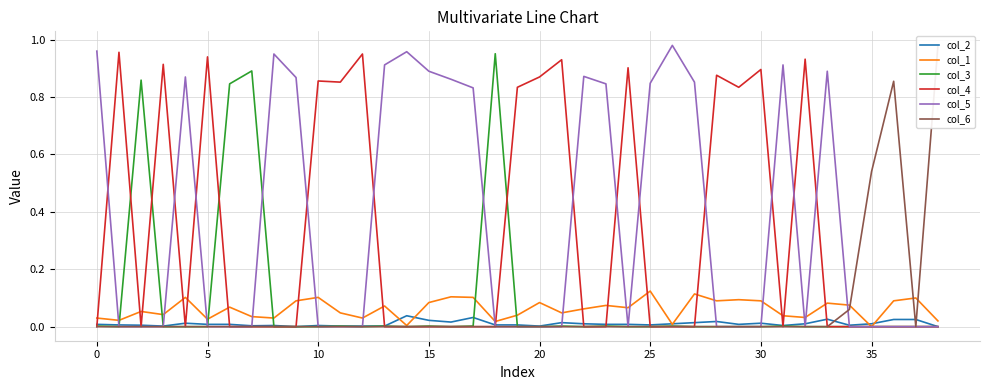

Reading right to left, transcribe all the data shown in this chart.

col_2: 0.0	0.0	0.0	0.0	0.0	0.0	0.0	0.0	0.0	0.0	0.0	0.0	0.0	0.0	0.0	0.0	0.0	0.0	0.0	0.0	0.0	0.0	0.0	0.0	0.0	0.0	0.0	0.0	0.0	0.0	0.0	0.0	0.0	0.0	0.0	0.0	0.0	0.0	0.0
col_1: 0.0	0.1	0.1	0.0	0.1	0.1	0.0	0.0	0.1	0.1	0.1	0.1	0.0	0.1	0.1	0.1	0.1	0.0	0.1	0.0	0.0	0.1	0.1	0.1	0.0	0.1	0.0	0.0	0.1	0.1	0.0	0.0	0.1	0.0	0.1	0.0	0.1	0.0	0.0
col_3: 0.0	0.0	0.0	0.0	0.0	0.0	0.0	0.0	0.0	0.0	0.0	0.0	0.0	0.0	0.0	0.0	0.0	0.0	0.0	0.0	1.0	0.0	0.0	0.0	0.0	0.0	0.0	0.0	0.0	0.0	0.0	0.9	0.8	0.0	0.0	0.0	0.9	0.0	0.0
col_4: 0.0	0.0	0.0	0.0	0.0	0.0	0.9	0.0	0.9	0.8	0.9	0.0	0.0	0.0	0.9	0.0	0.0	0.9	0.9	0.8	0.0	0.0	0.0	0.0	0.0	0.0	0.9	0.9	0.9	0.0	0.0	0.0	0.0	0.9	0.0	0.9	0.0	1.0	0.0
col_5: 0.0	0.0	0.0	0.0	0.0	0.9	0.0	0.9	0.0	0.0	0.0	0.9	1.0	0.8	0.0	0.8	0.9	0.0	0.0	0.0	0.0	0.8	0.9	0.9	1.0	0.9	0.0	0.0	0.0	0.9	0.9	0.0	0.0	0.0	0.9	0.0	0.0	0.0	1.0
col_6: 1.0	0.0	0.9	0.5	0.1	0.0	0.0	0.0	0.0	0.0	0.0	0.0	0.0	0.0	0.0	0.0	0.0	0.0	0.0	0.0	0.0	0.0	0.0	0.0	0.0	0.0	0.0	0.0	0.0	0.0	0.0	0.0	0.0	0.0	0.0	0.0	0.0	0.0	0.0